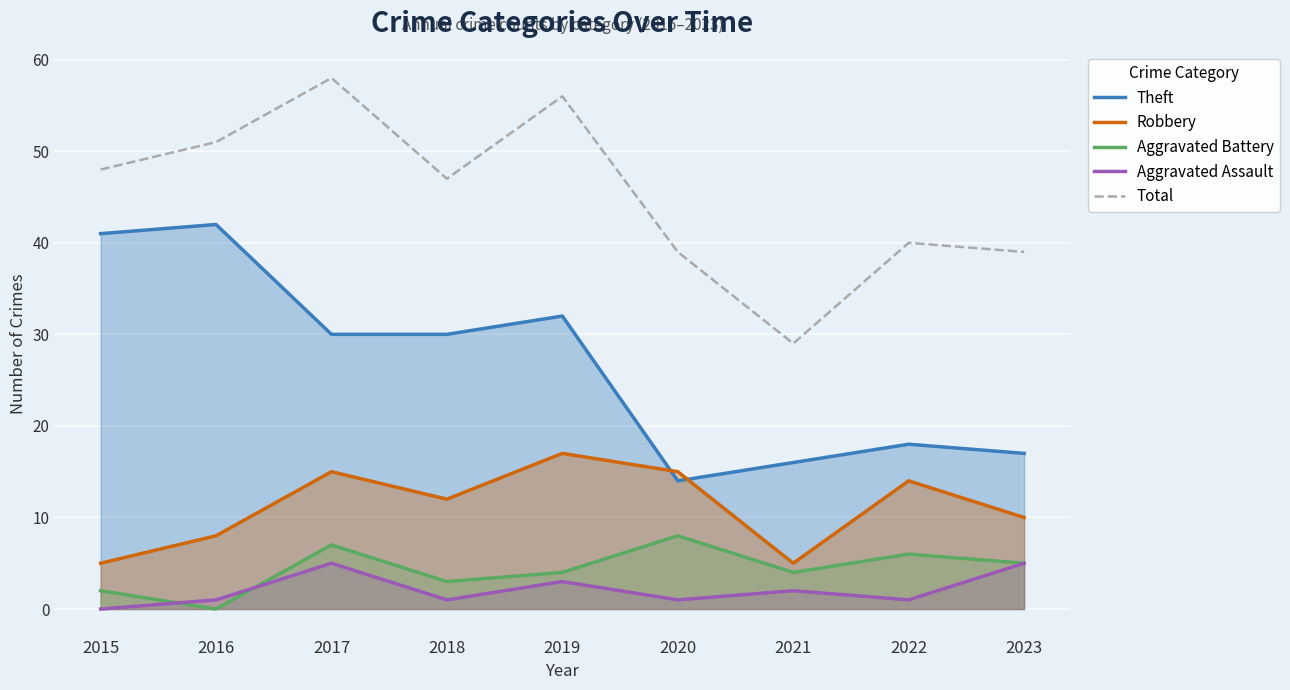

True or false: Aggravated Assault and Theft cross at least once.

False